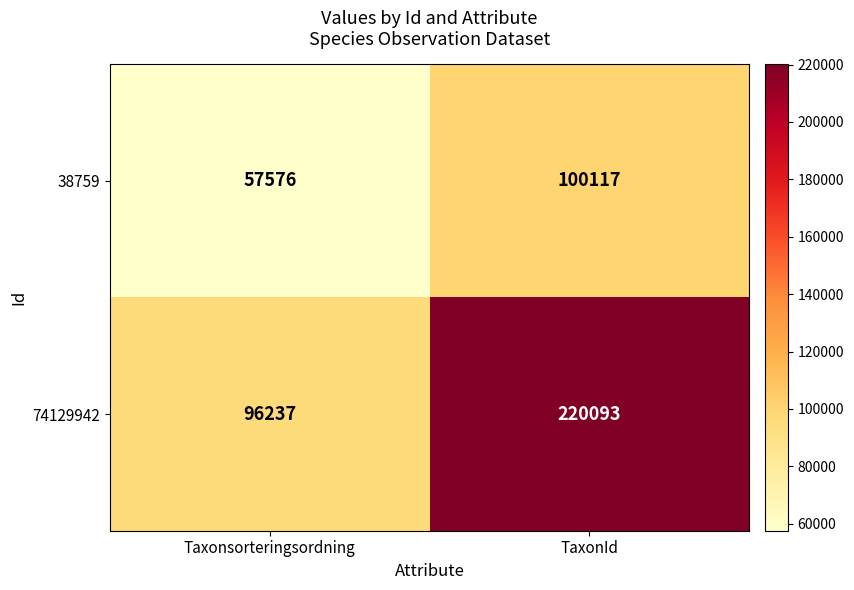

What is the difference between the maximum and minimum values in the 38759 series?

42541